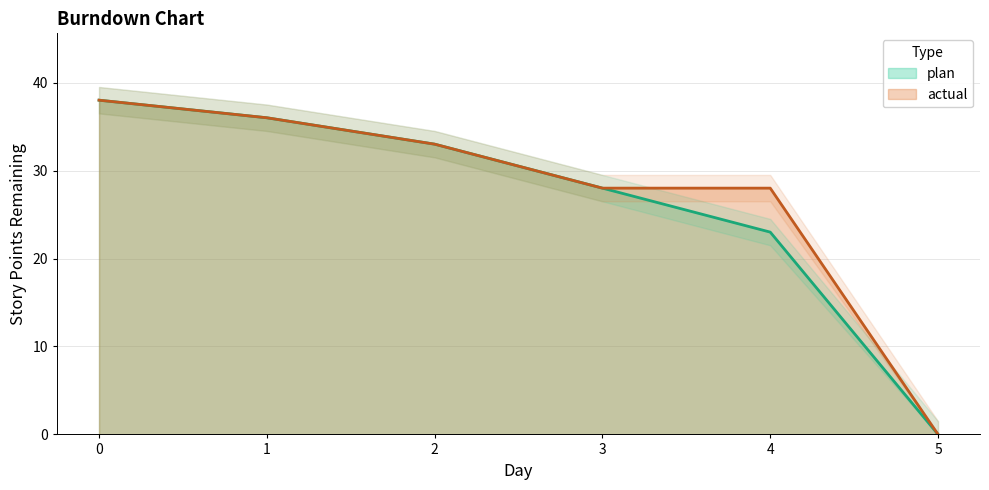

At how many categories does at least one series exceed 22?

5